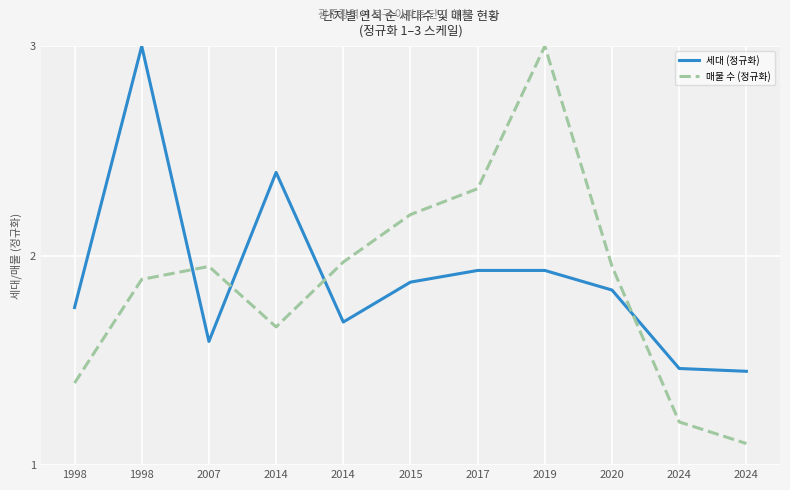

How many lines are shown in the chart?

2